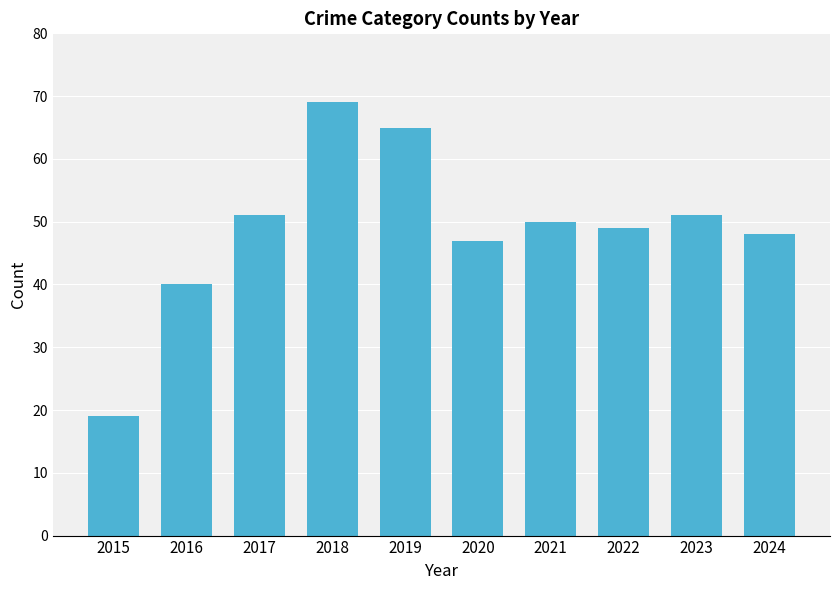

Where does the data first go above 50?

2017